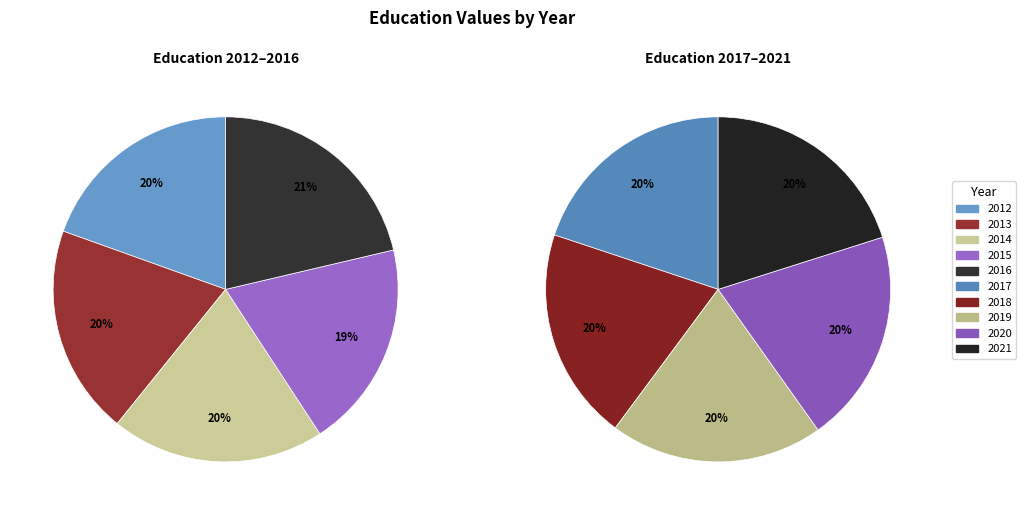

How much of the chart is everything except 2015?

90.6%